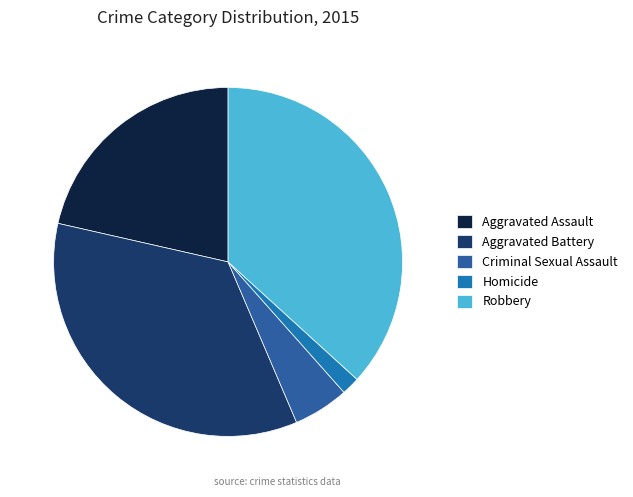

How many slices are in this pie chart?

5